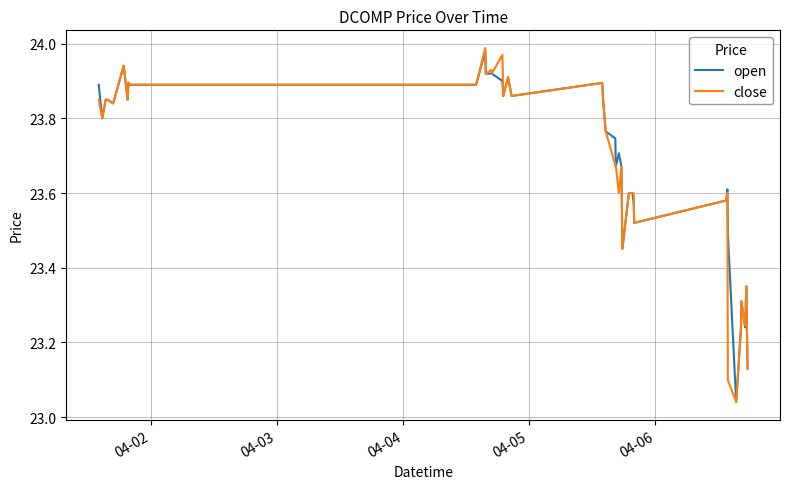

Which series has the largest range (max minus min)?

close